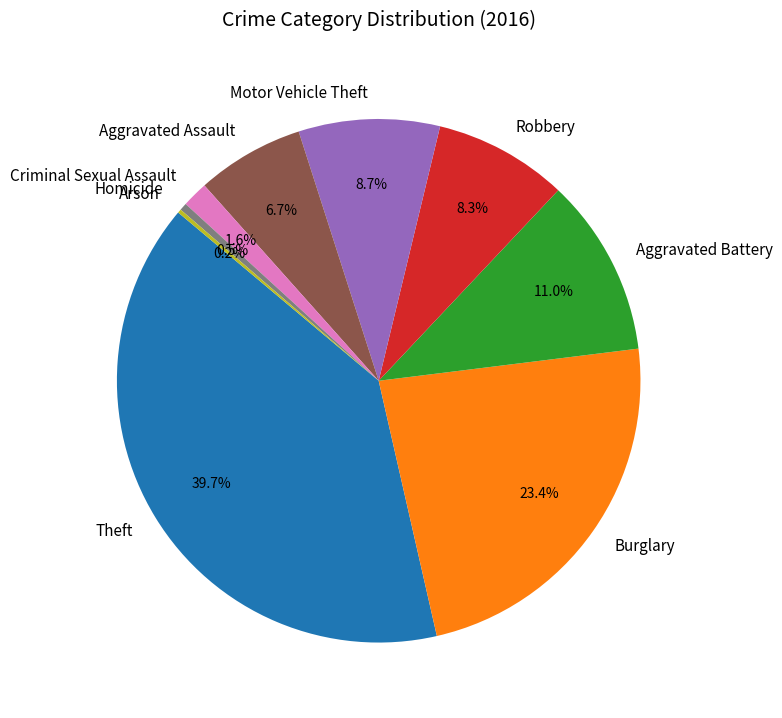

Is it true that Aggravated Battery is 11% of the pie?

True